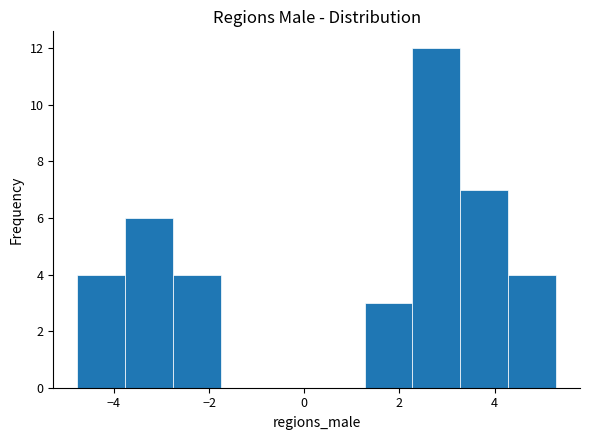

Reading left to right, transcribe this chart: for each bar, give the range it covers on the x-axis and its height. Neither the bar edges nor the heights are printed on the chart, so give them approximately, as read against the axes.

-4.8 to -3.8: 4
-3.8 to -2.8: 6
-2.8 to -1.8: 4
-1.8 to -0.8: 0
-0.8 to 0.2: 0
0.2 to 1.2: 0
1.2 to 2.2: 3
2.2 to 3.2: 12
3.2 to 4.2: 7
4.2 to 5.2: 4